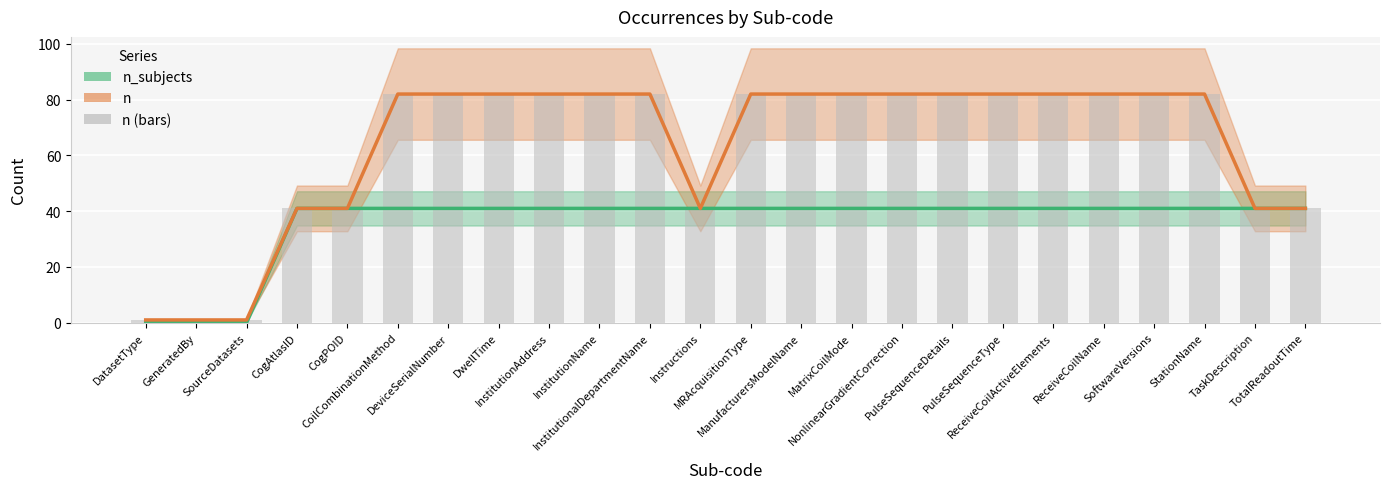

Which series changed the most between CoilCombinationMethod and MRAcquisitionType?

n_subjects